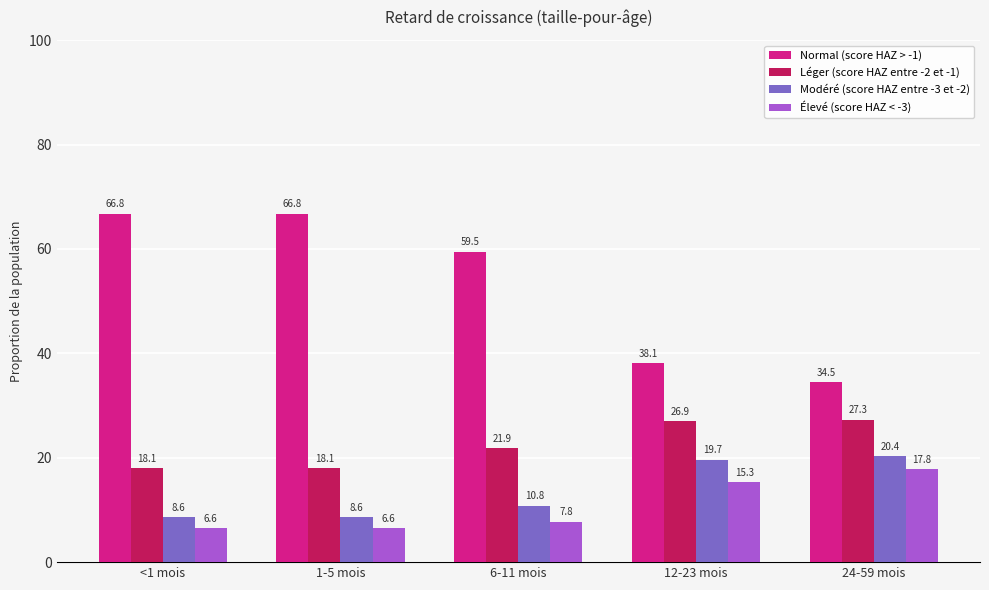

At how many categories does at least one series exceed 31?

5